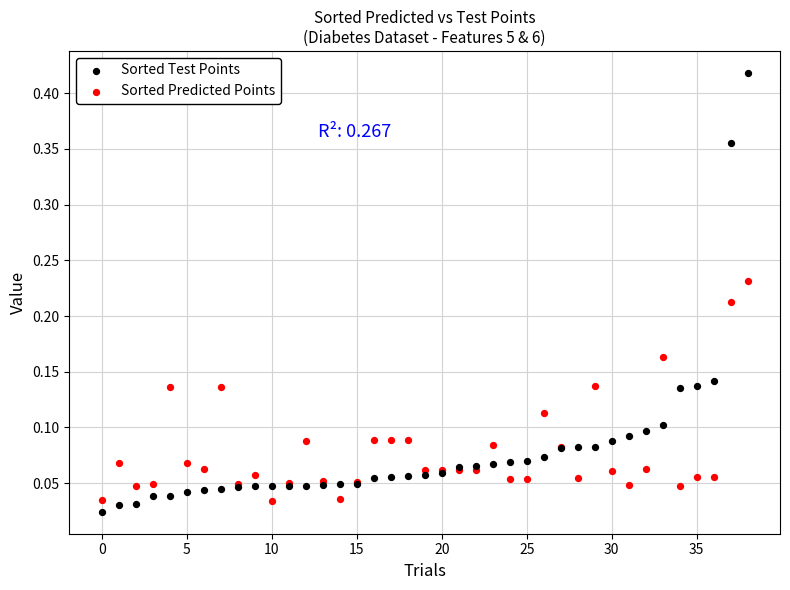

Which series has the largest Y range (max minus min)?

Sorted Test Points